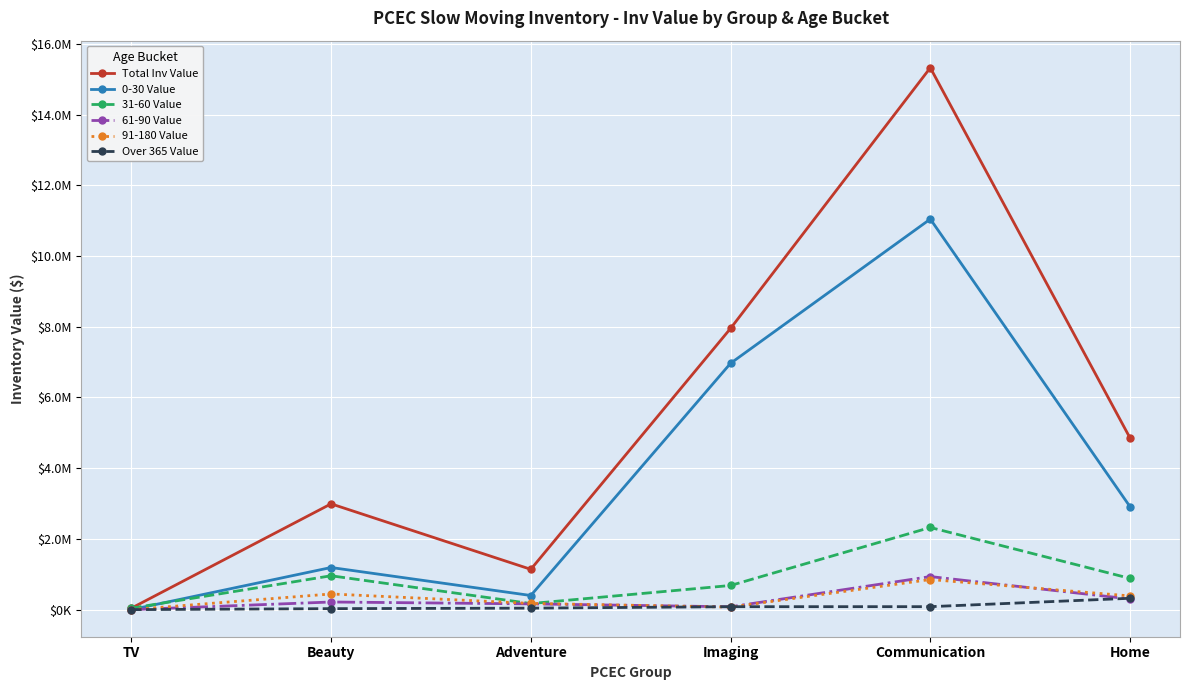

True or false: 91-180 Value and 0-30 Value intersect in this chart.

False